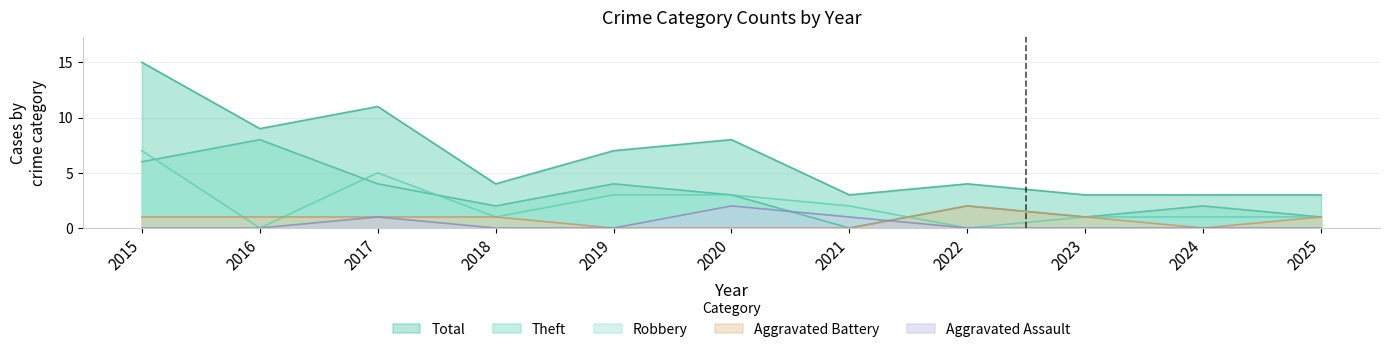

True or false: Aggravated Assault and Robbery intersect in this chart.

False